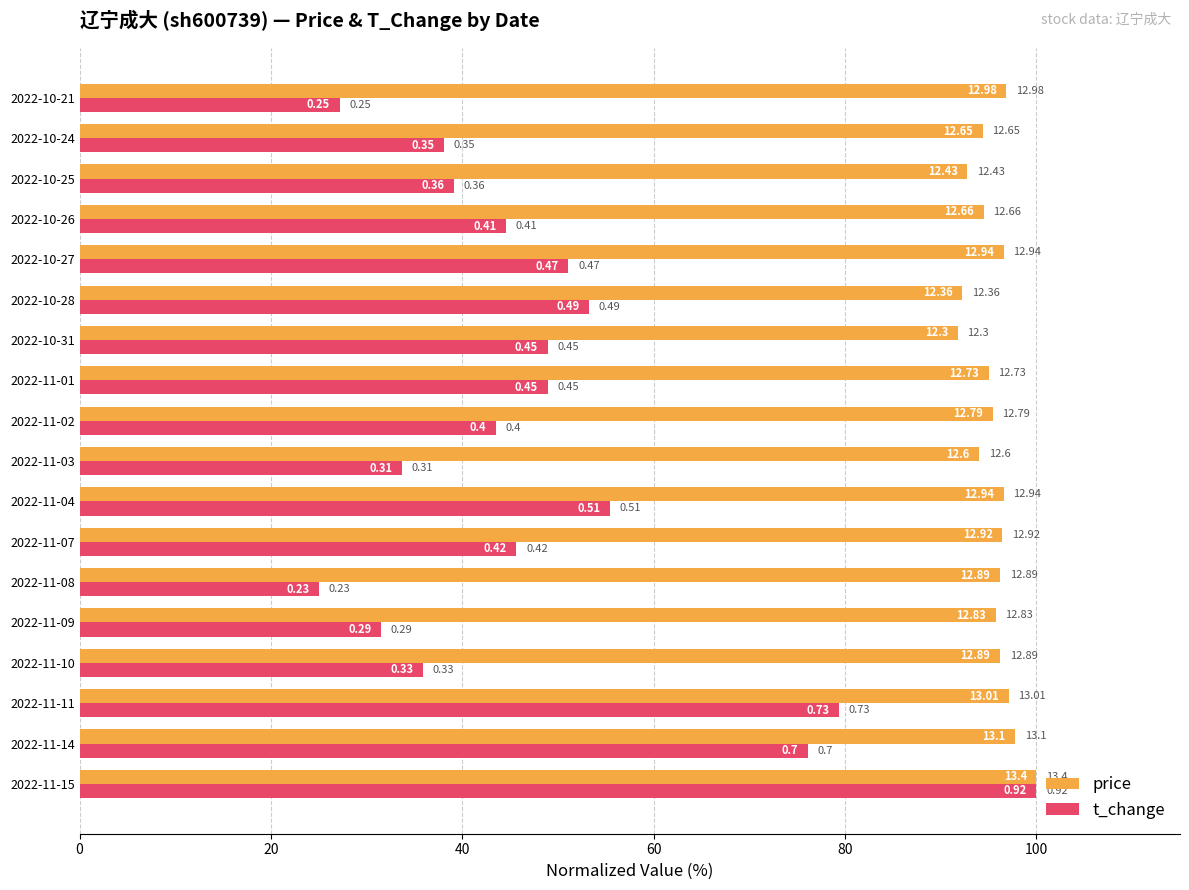

Reading right to left, what are all the values shown in this chart?

price: 96.9	94.4	92.8	94.5	96.6	92.2	91.8	95.0	95.4	94.0	96.6	96.4	96.2	95.7	96.2	97.1	97.8	100.0
t_change: 27.2	38.0	39.1	44.6	51.1	53.3	48.9	48.9	43.5	33.7	55.4	45.7	25.0	31.5	35.9	79.3	76.1	100.0